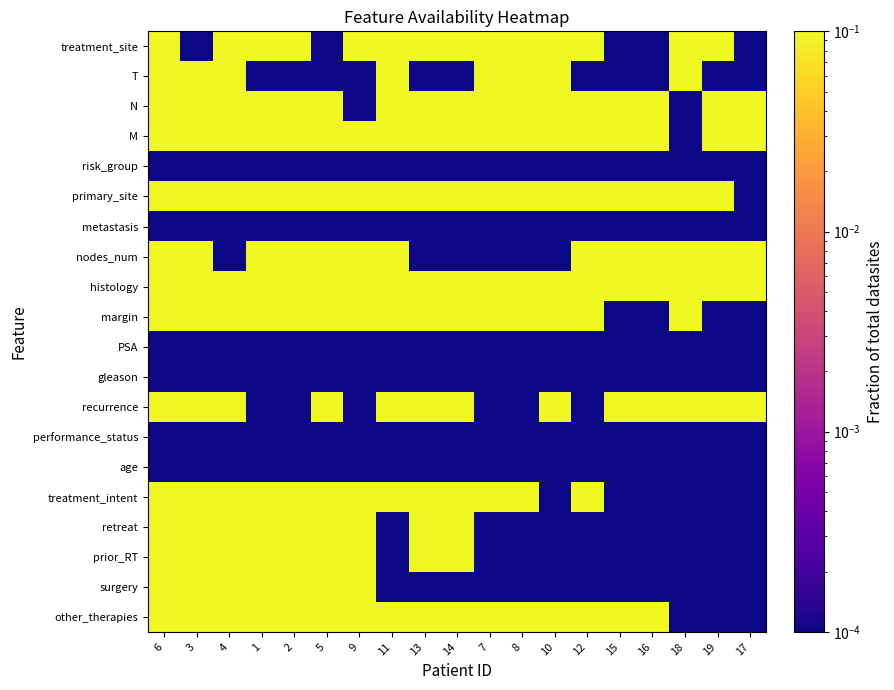

What is the spread (max minus min) of values at 8?

0.1